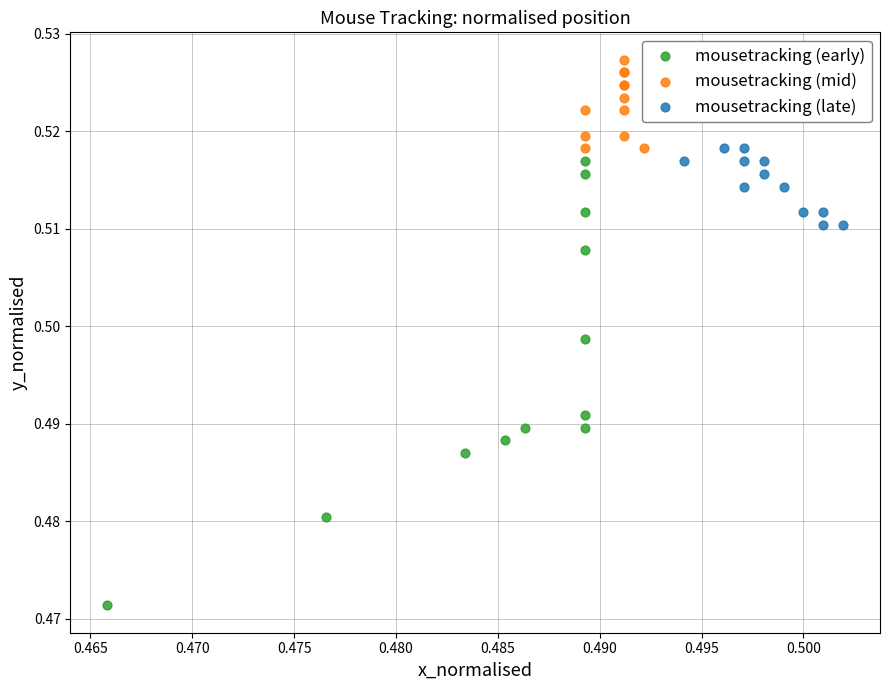

Which series has the widest spread of Y values?

mousetracking (early)